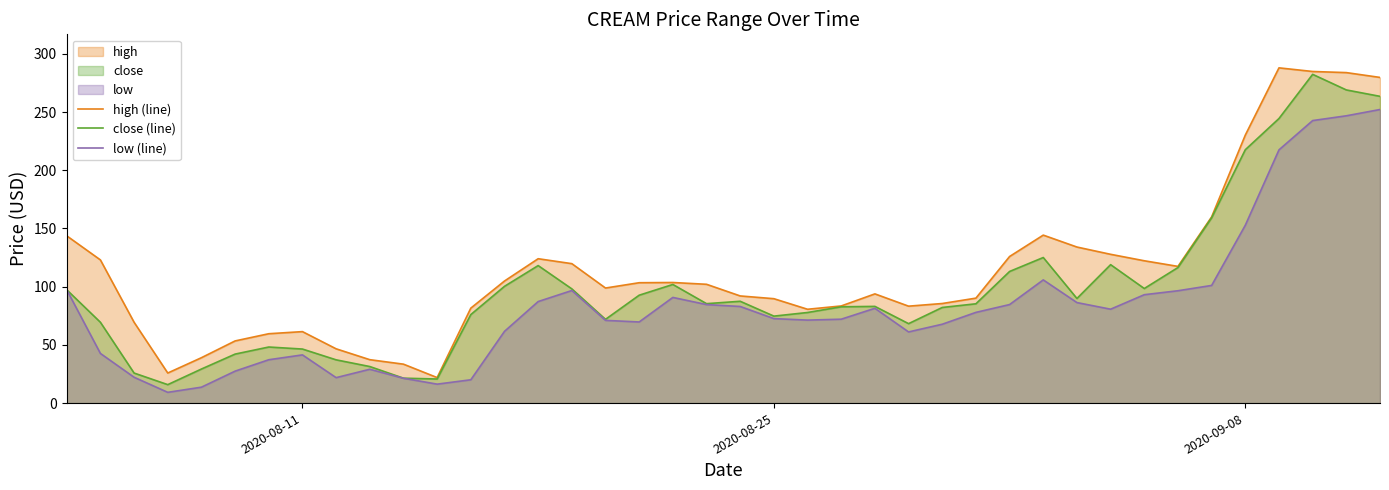

Which series has the largest total across all categories?

high (line)